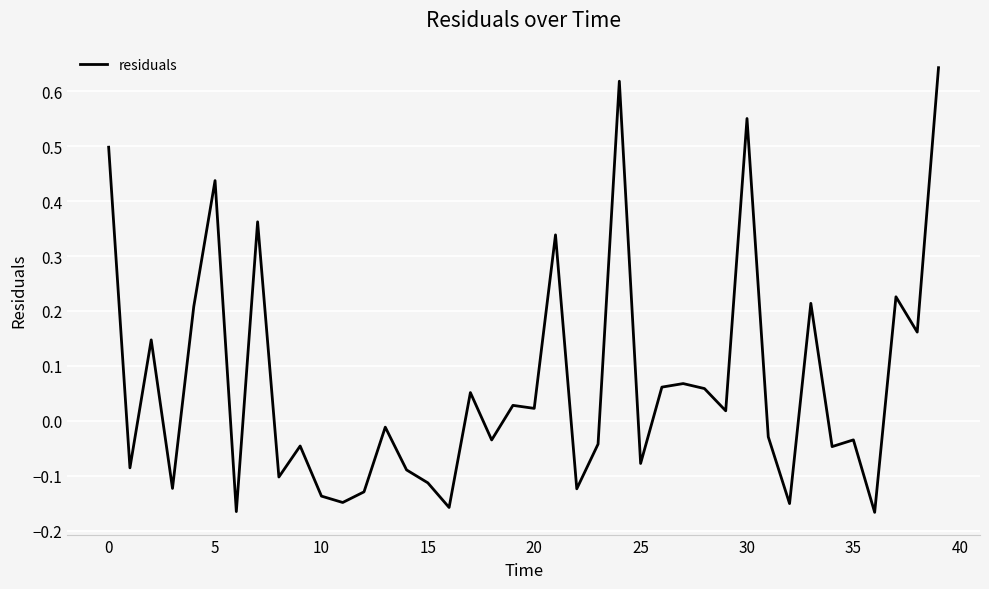

What is the difference between the maximum and minimum values?

0.8